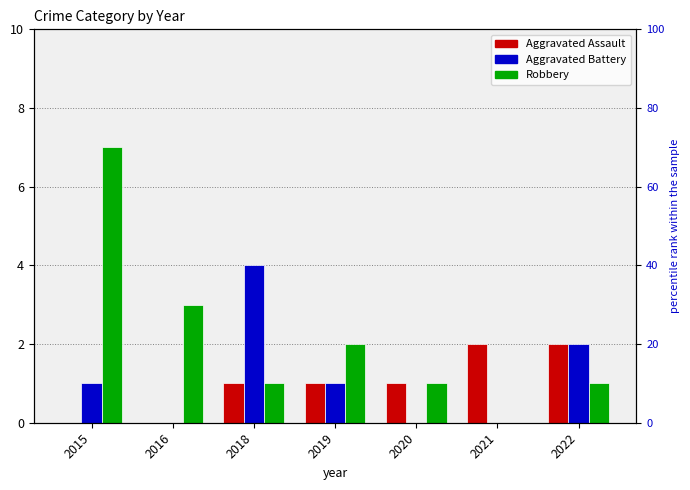

Which series has the largest range (max minus min)?

Robbery